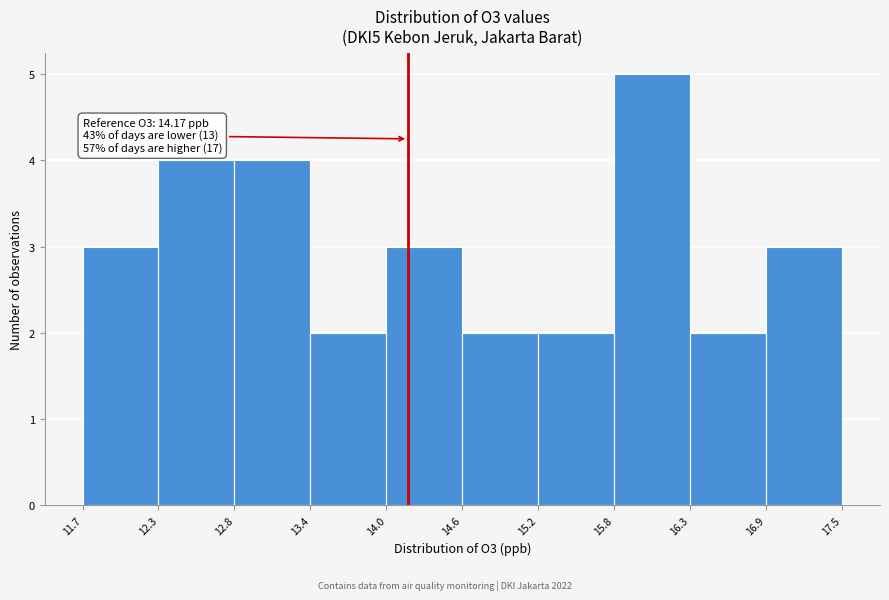

Which range on the x-axis has the tallest bar?

15.8 to 16.3